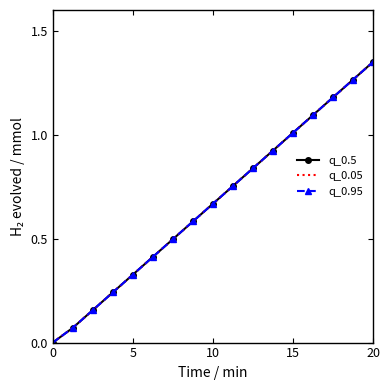

At which category does the chart reach its peak across all series?

20